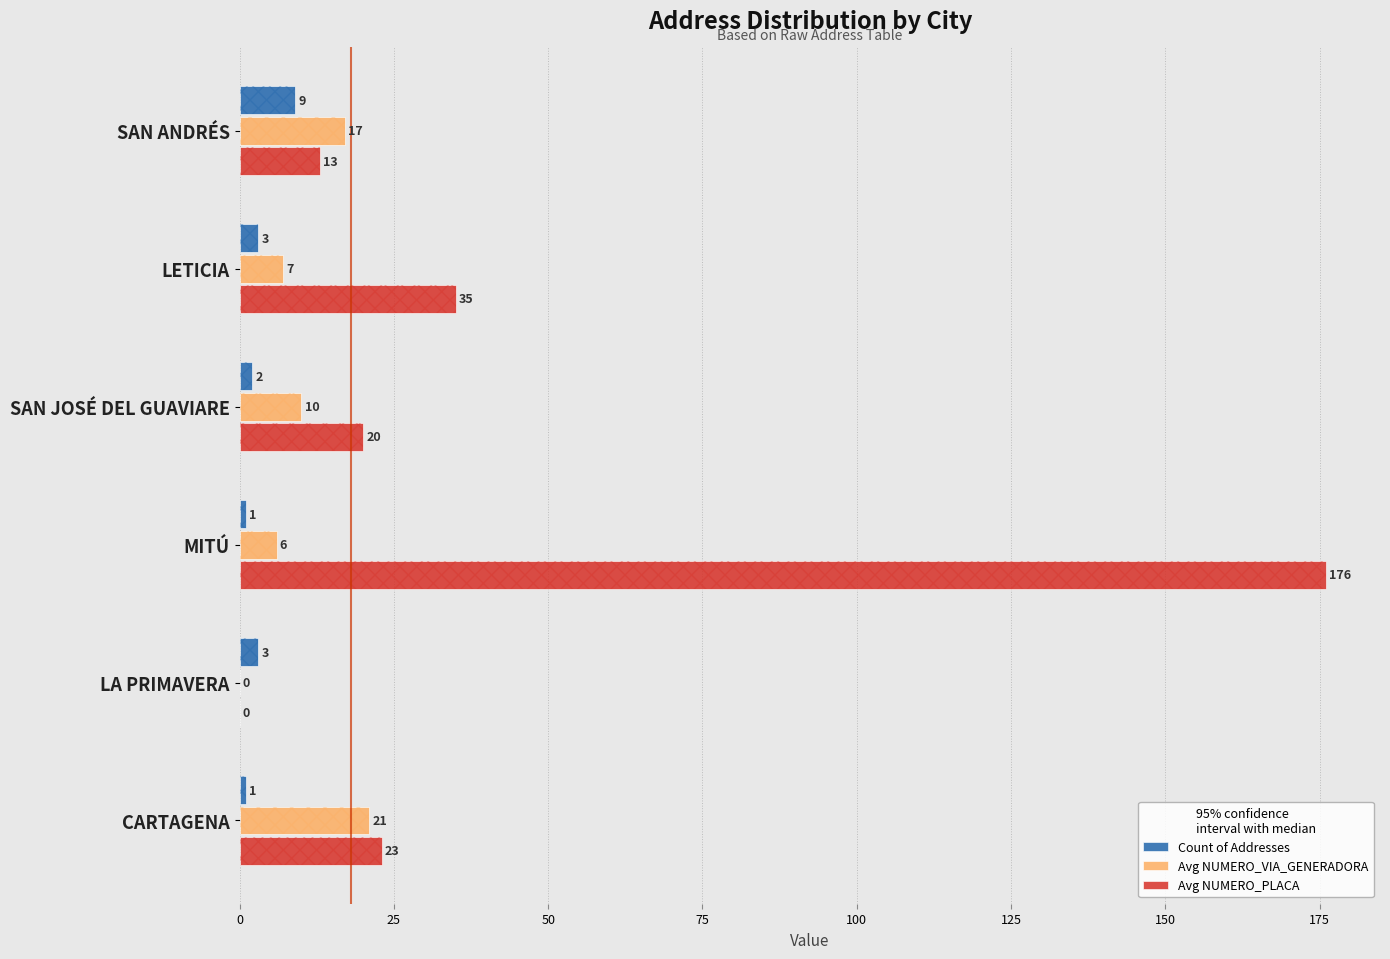

What is the spread (max minus min) of values at SAN JOSÉ DEL GUAVIARE?

18